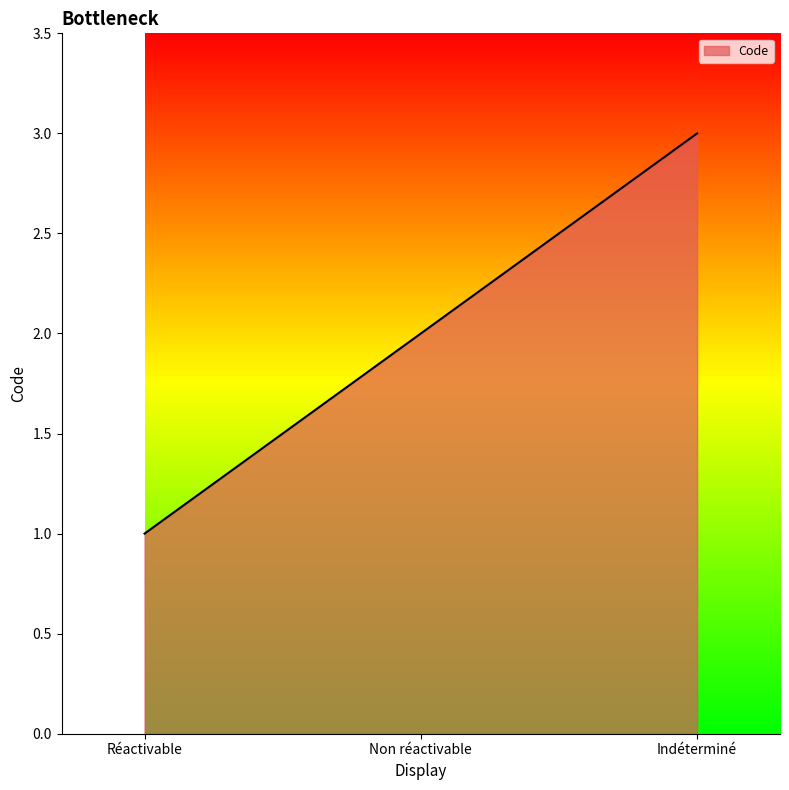

Is it true that the value at Indéterminé is 5?

False